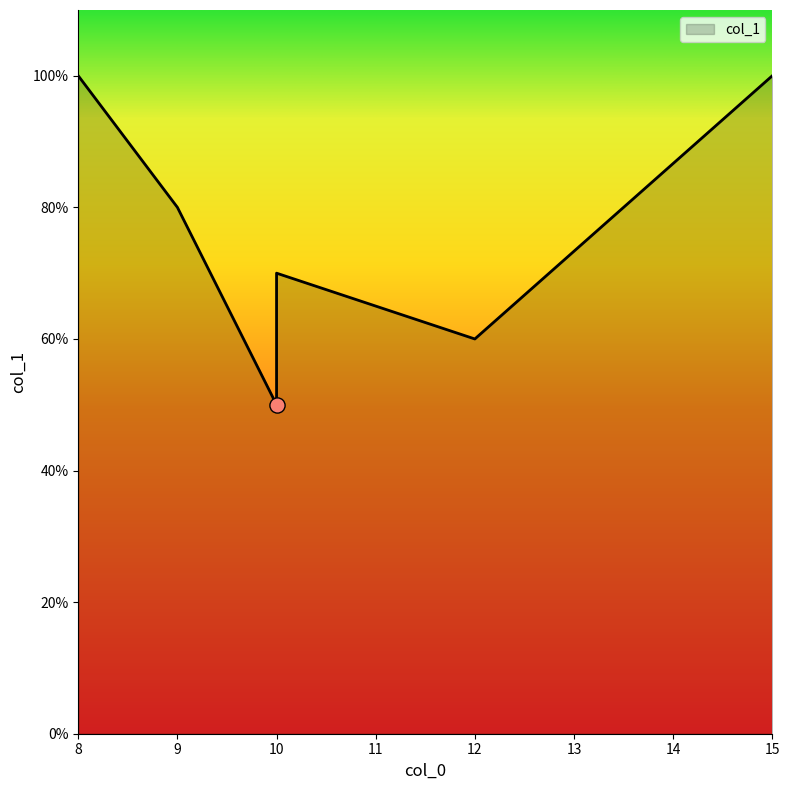

Which has a higher value, 15 or 10?

15